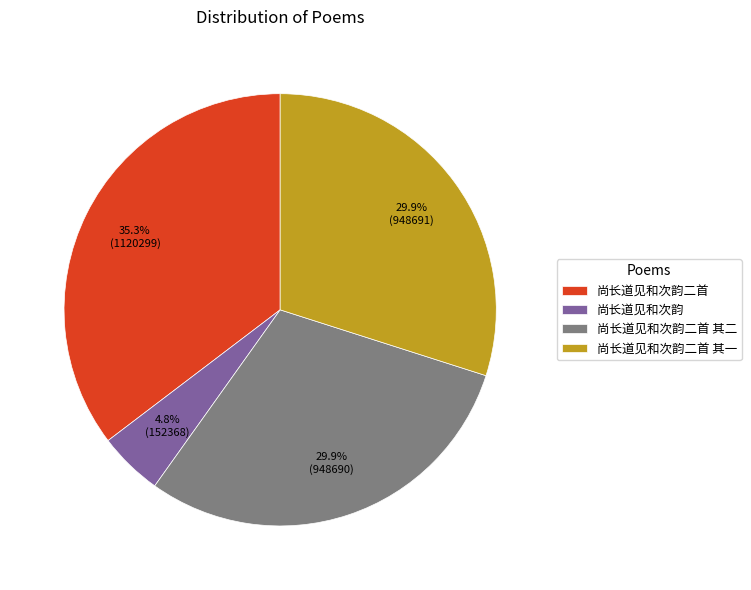

How many slices are in this pie chart?

4